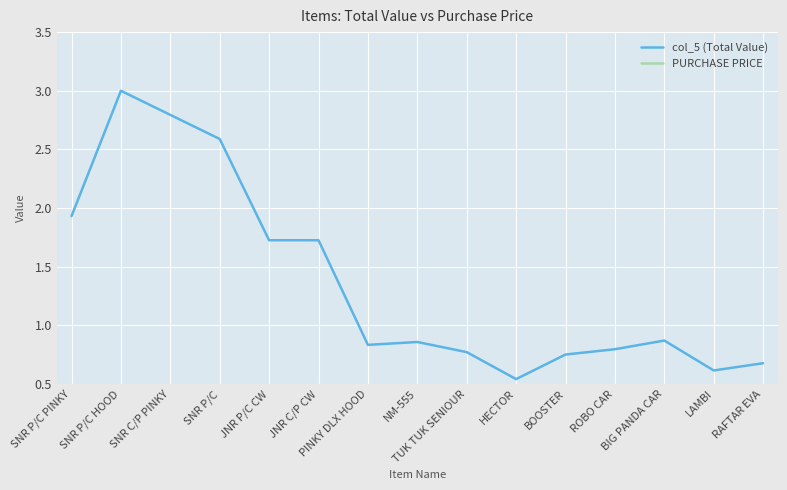

Reading left to right, list all the values displayed in this chart.

col_5 (Total Value): 1.9	3.0	2.8	2.6	1.7	1.7	0.8	0.9	0.8	0.5	0.8	0.8	0.9	0.6	0.7
PURCHASE PRICE: 0.1	0.2	0.1	0.1	0.1	0.1	0.2	0.2	0.2	0.1	0.2	0.2	0.2	0.2	0.2